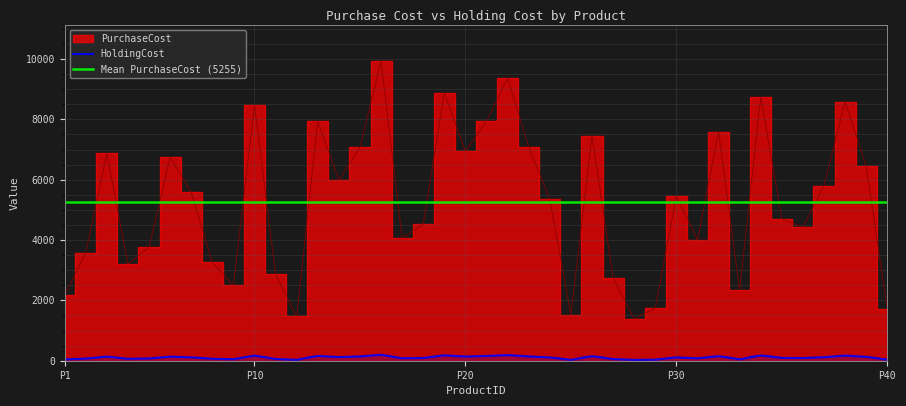

How many interior local valleys does the HoldingCost series have?

11